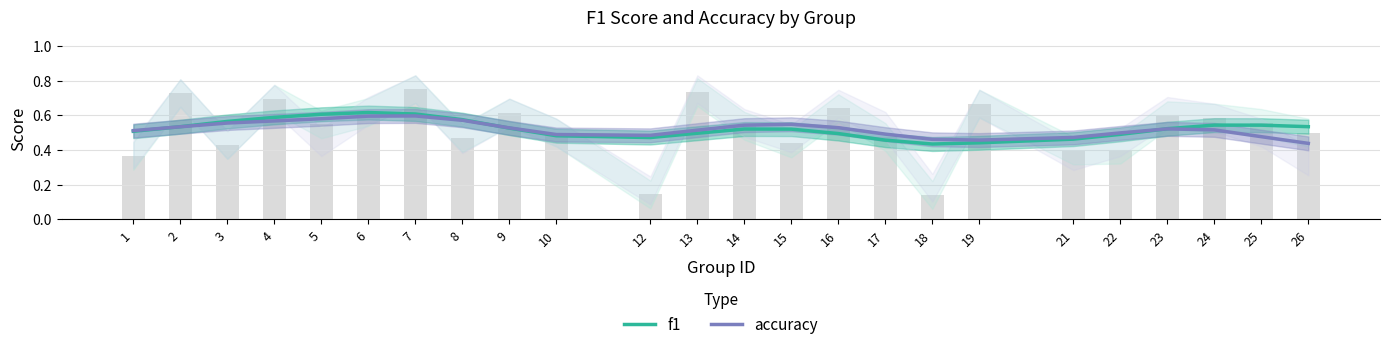

Is it true that f1 equals 0.2 at 7?

False